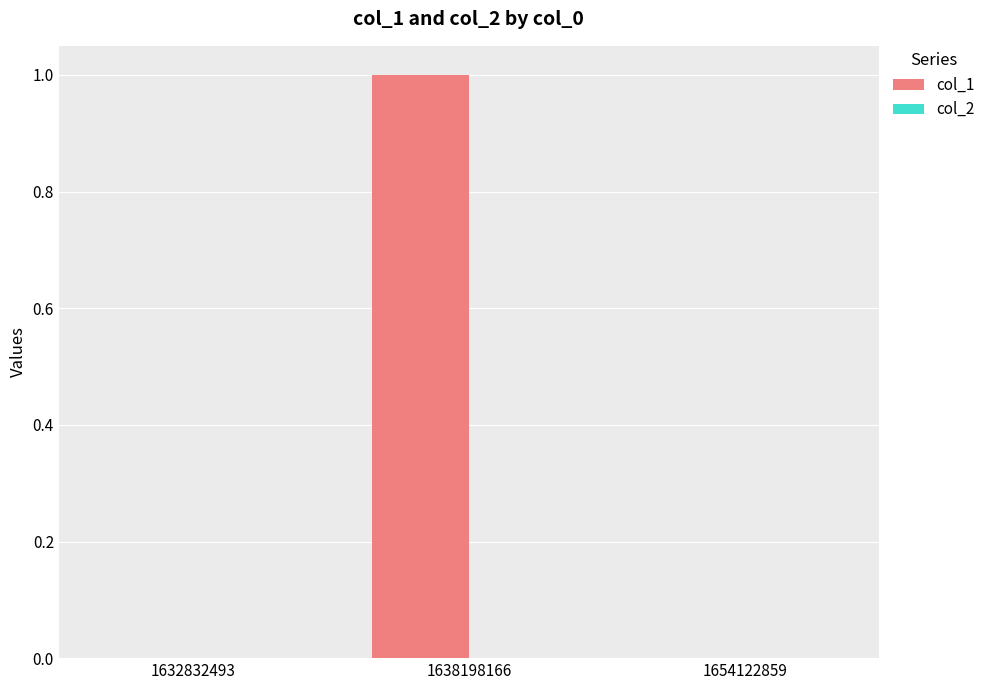

What is the change in value from 1632832493 to 1638198166?

+1